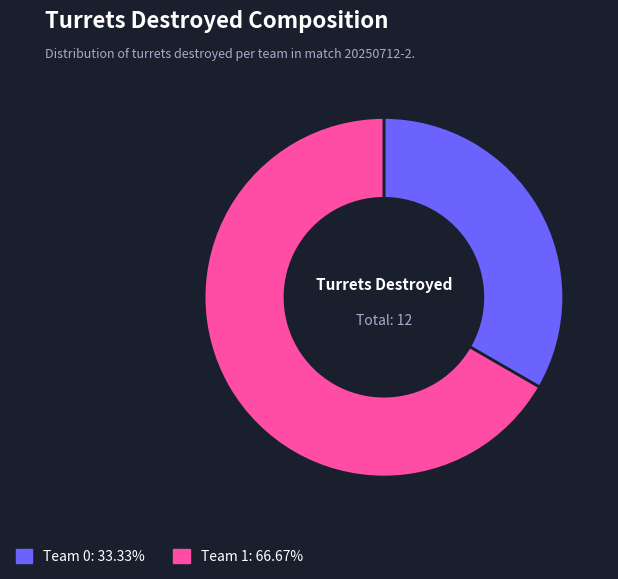

Which category has the biggest portion of the pie?

Team 1